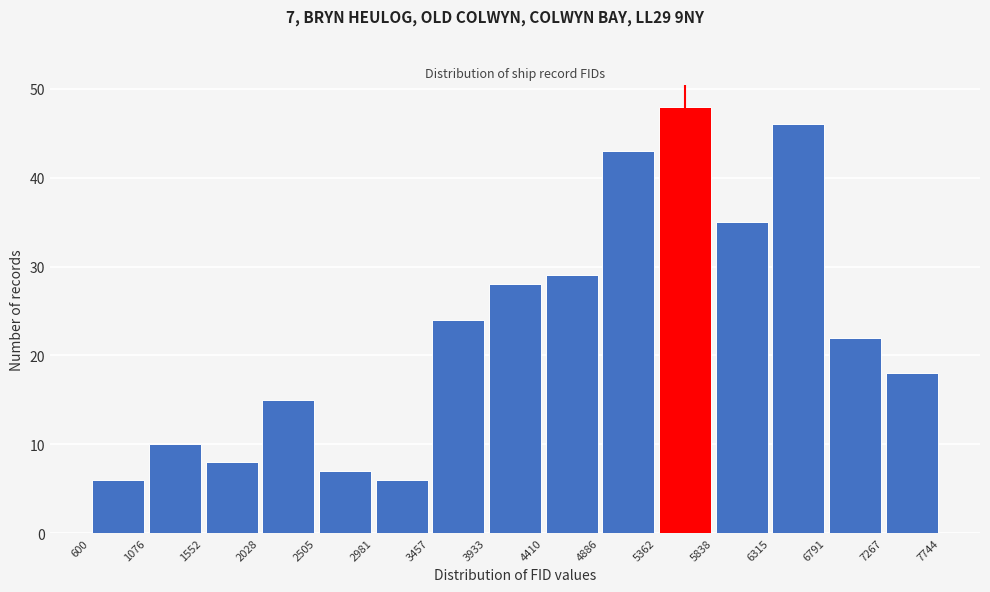

Which range on the x-axis has the tallest bar?

5362 to 5838